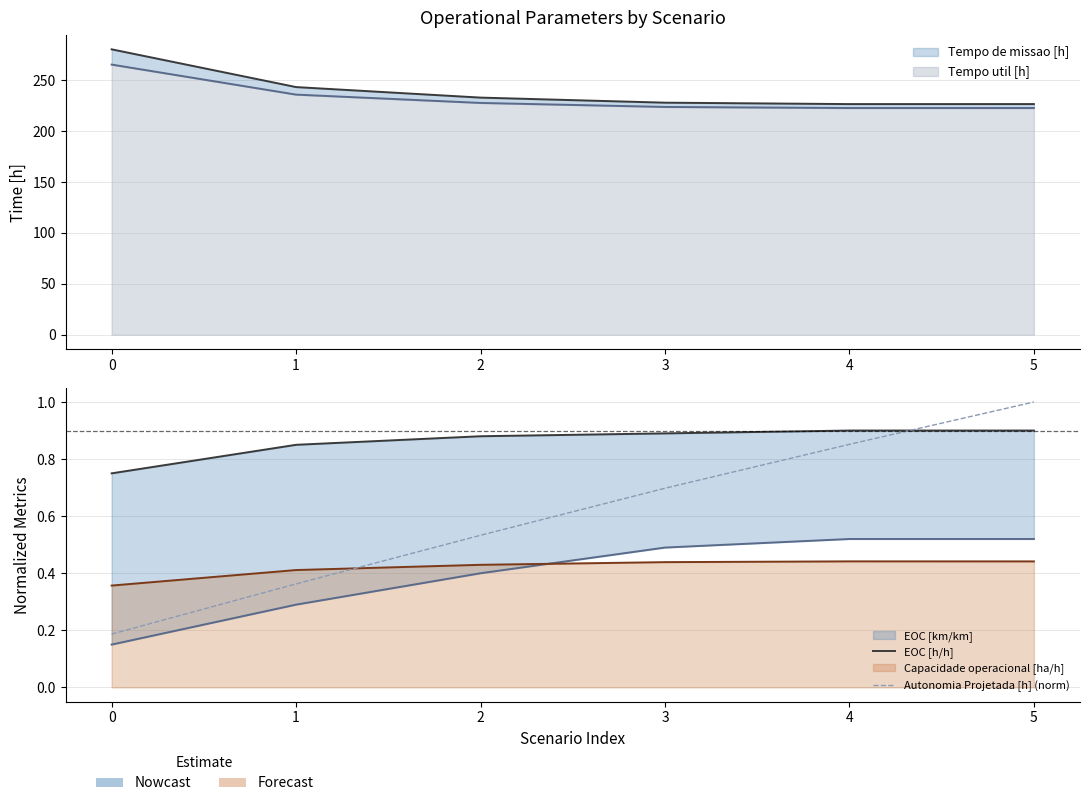

Does the chart display data point markers on the line(s)?

No